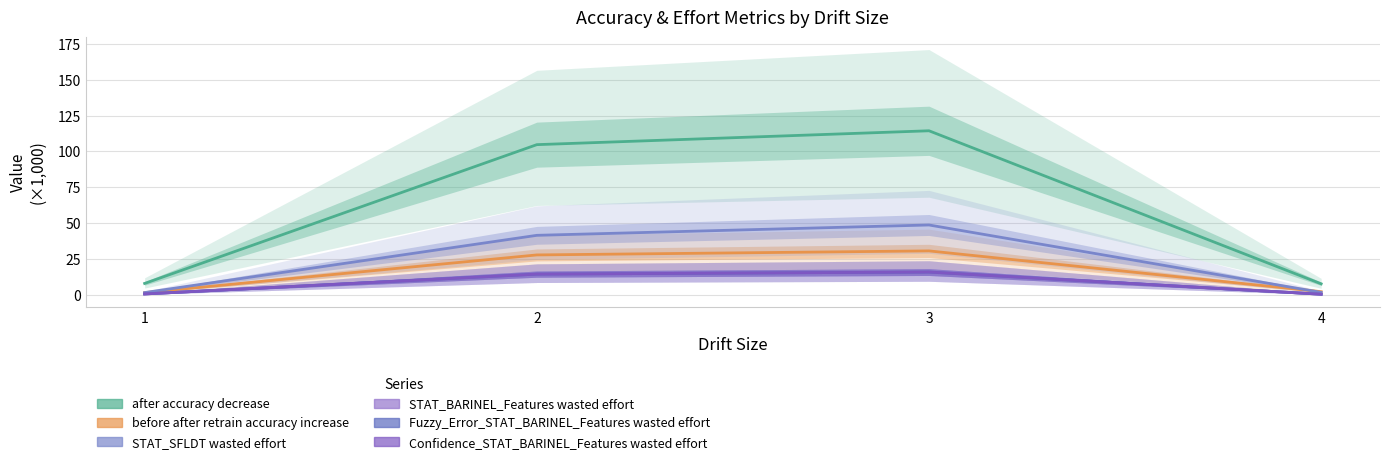

What are all the series names shown in the legend?

after accuracy decrease, before after retrain accuracy increase, STAT_SFLDT wasted effort, STAT_BARINEL_Features wasted effort, Fuzzy_Error_STAT_BARINEL_Features wasted effort, Confidence_STAT_BARINEL_Features wasted effort